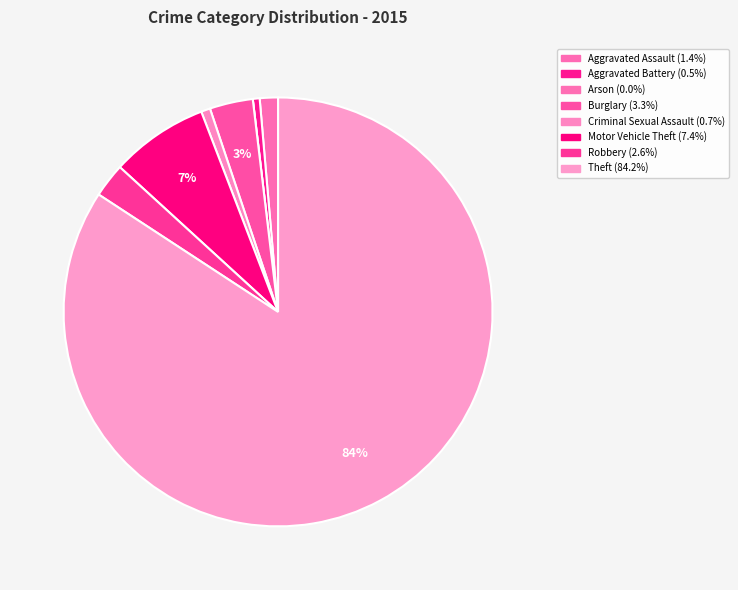

What is the smallest slice in the pie chart?

Arson